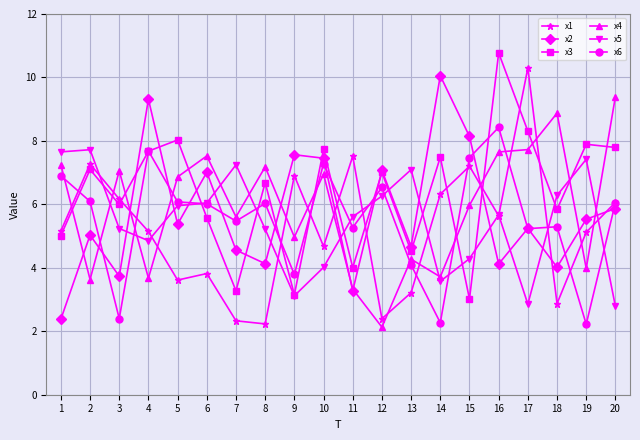

True or false: x3 and x1 cross at least once.

True